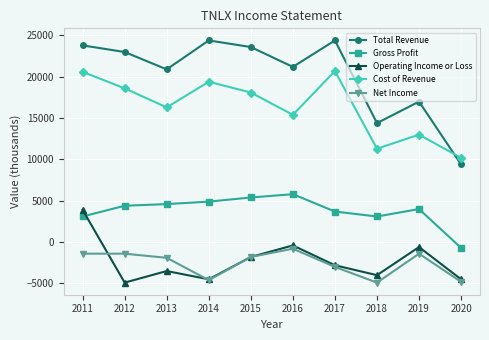

True or false: Total Revenue has a value of 14400 at 2018.

True